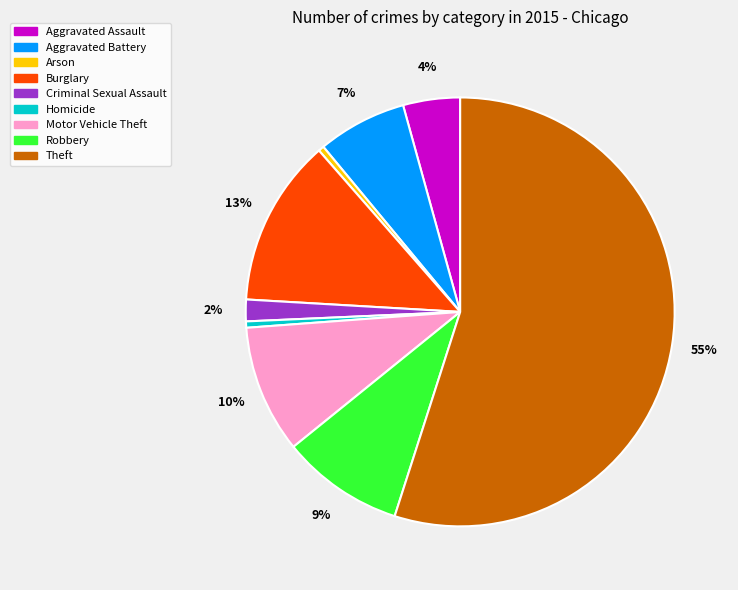

Which slice is the largest?

Theft